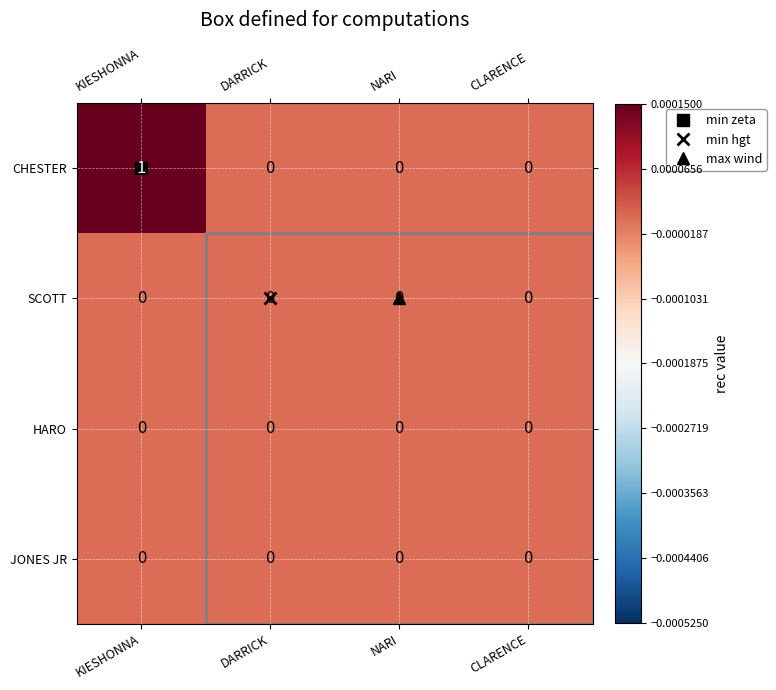

Which series has the largest range (max minus min)?

CHESTER